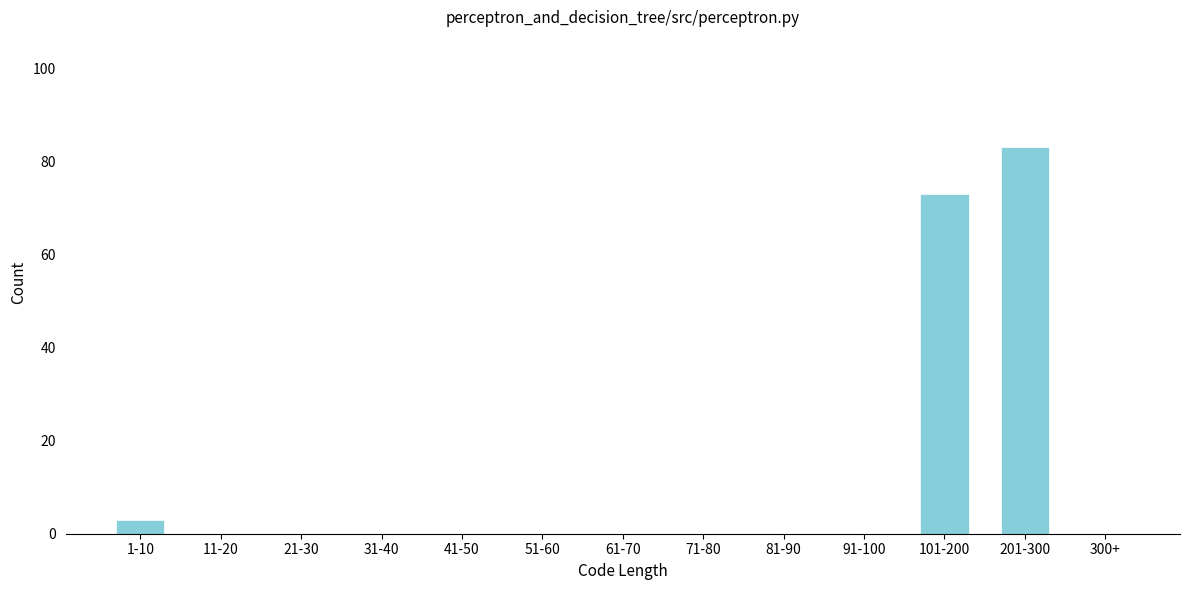

Reading left to right, transcribe all the data shown in this chart.

1-10=3	11-20=0	21-30=0	31-40=0	41-50=0	51-60=0	61-70=0	71-80=0	81-90=0	91-100=0	101-200=73	201-300=83	300+=0